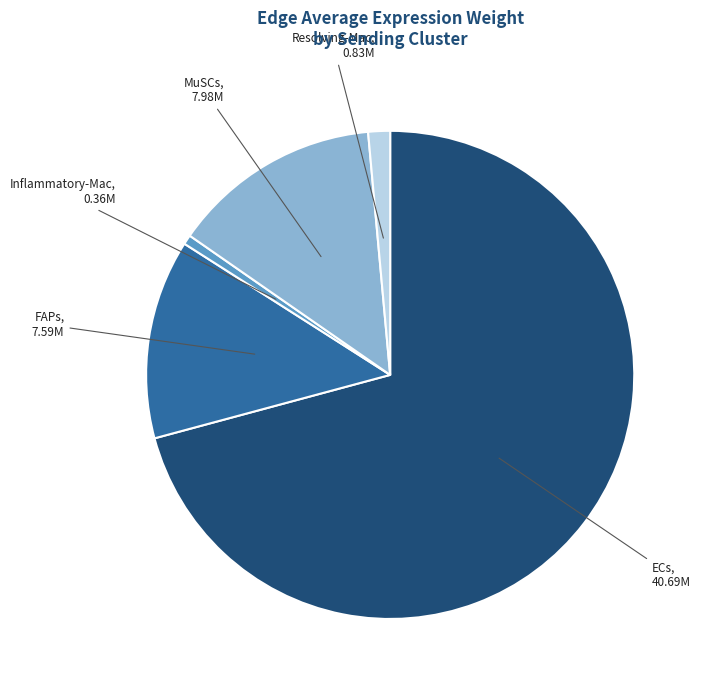

Do Resolving-Mac and FAPs together represent more than half of the pie?

No